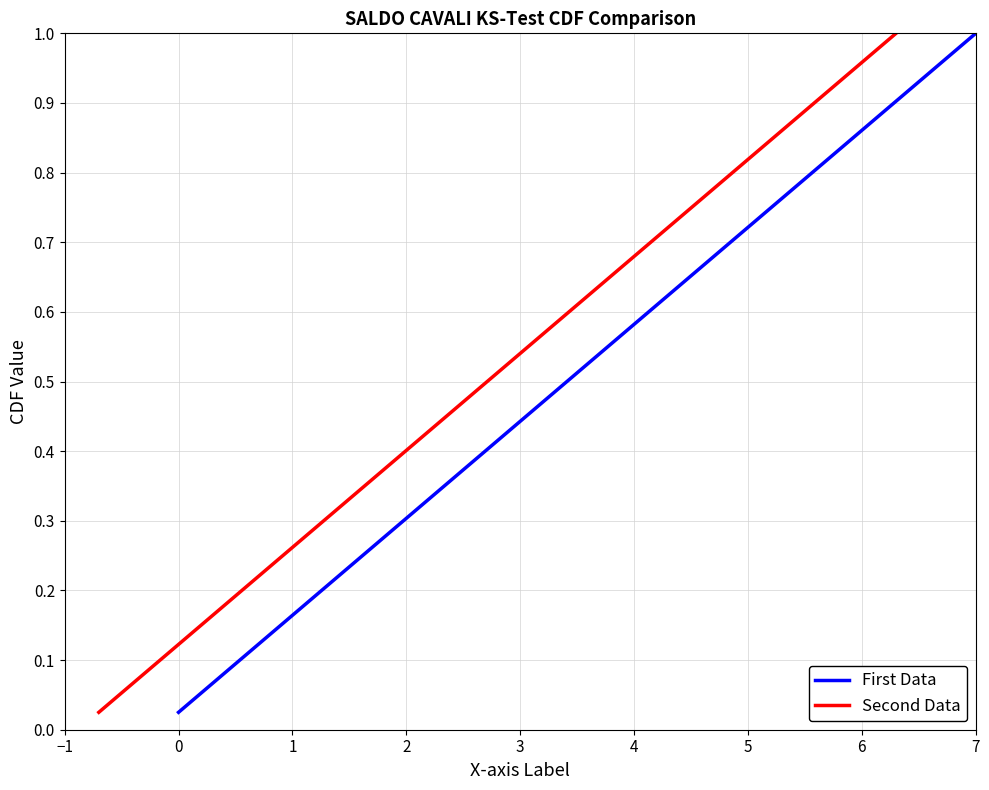

At which label does First Data reach its peak?

7